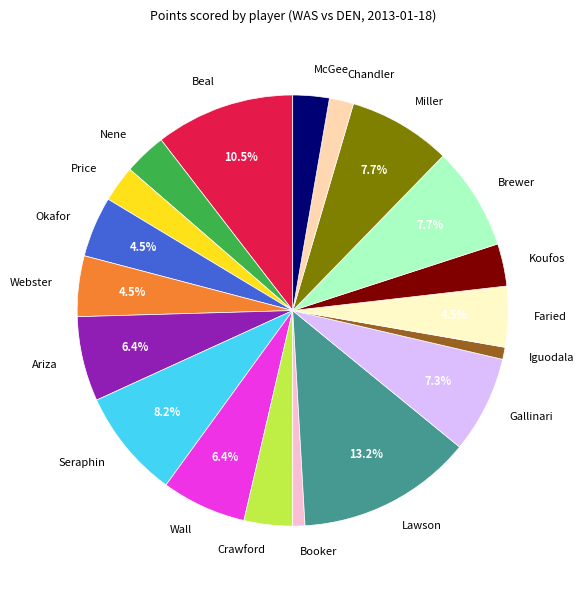

Which category has the biggest portion of the pie?

Lawson